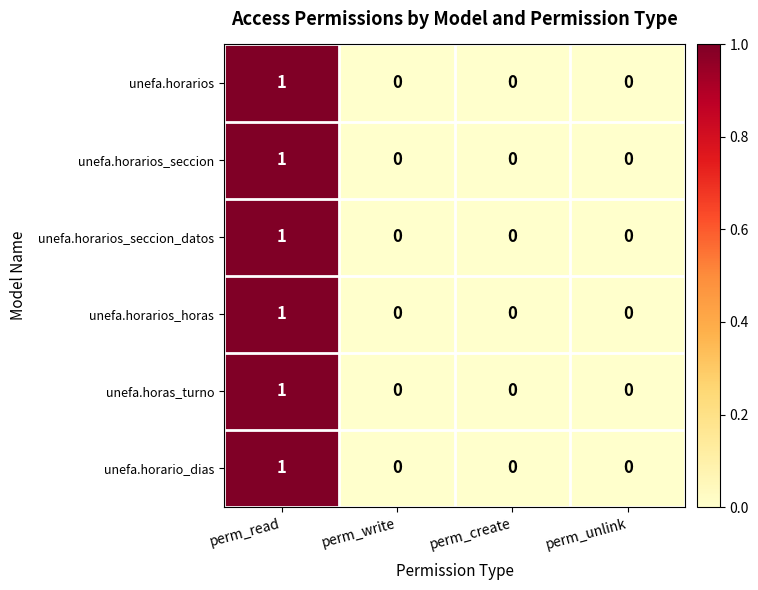

At which label does unefa.horarios reach its peak?

perm_read